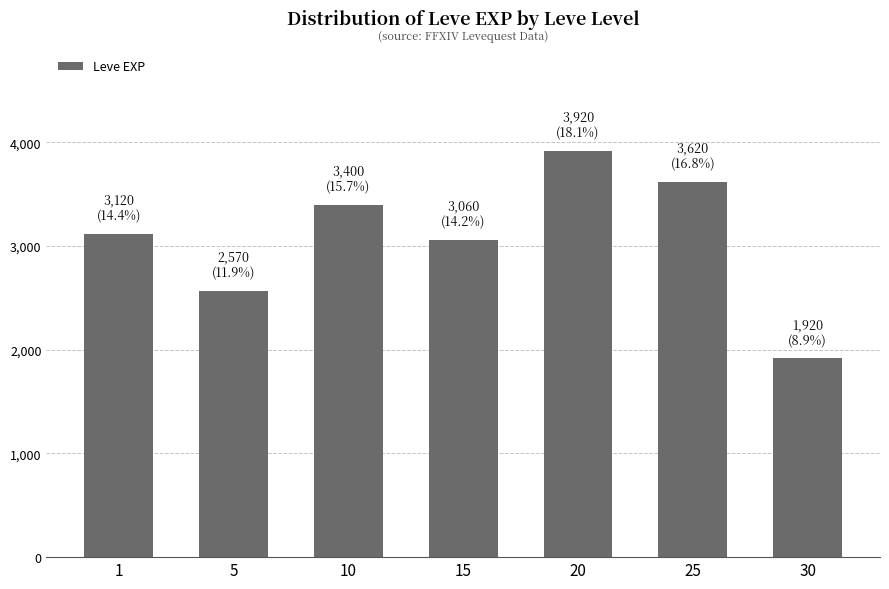

What is the greatest value displayed?

3920